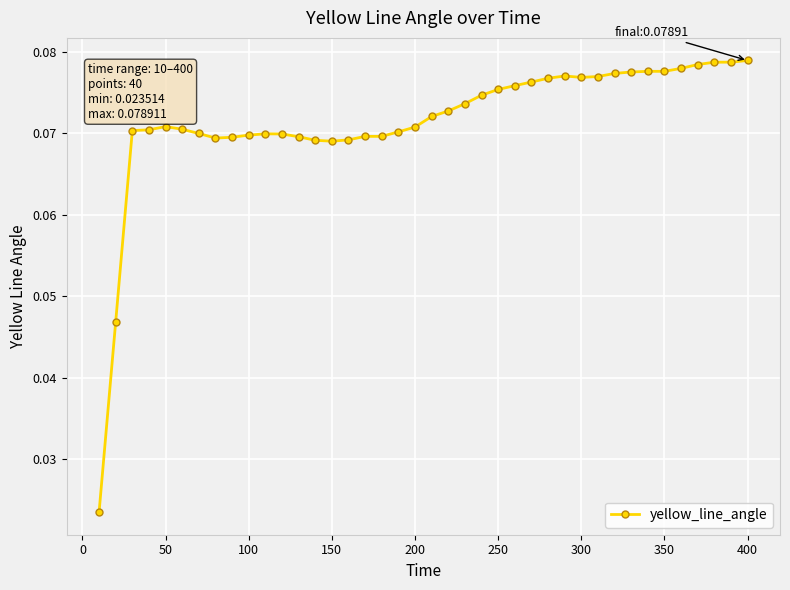

What is the sum of all values?

2.9